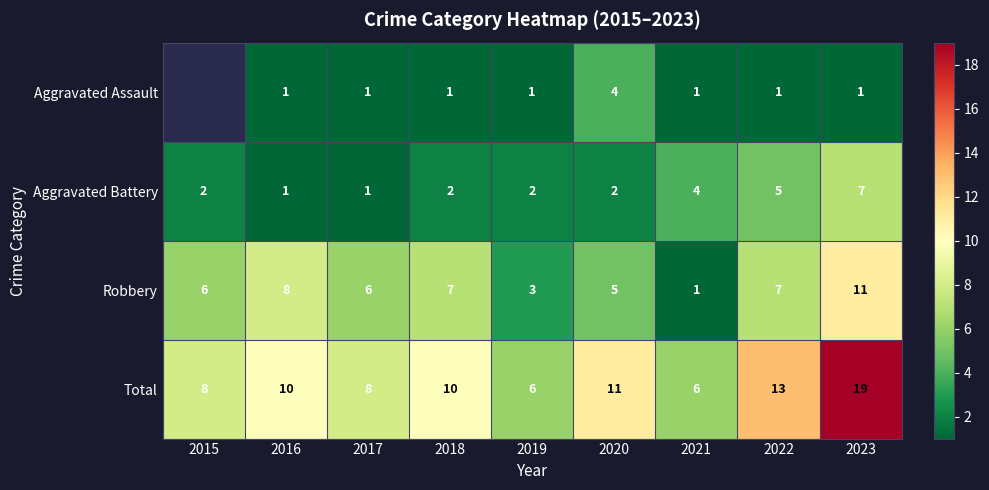

The value of Total at 2019 is 4.1. True or false?

False